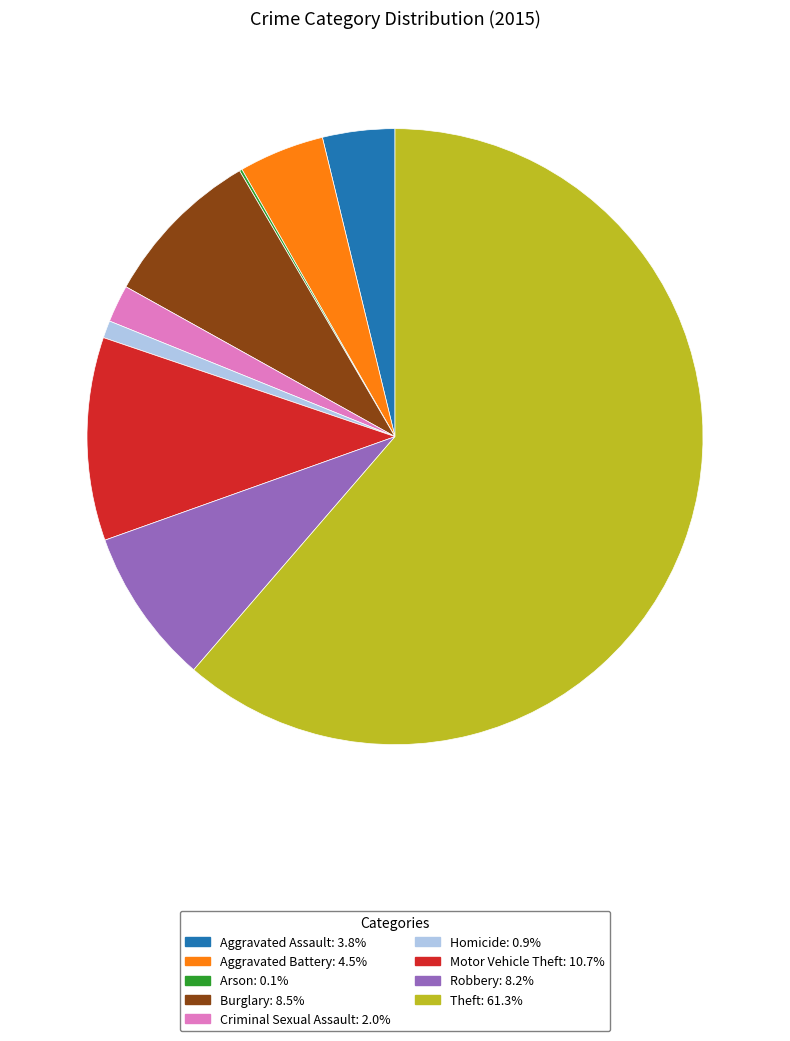

Does Theft account for over 50% of the chart?

Yes